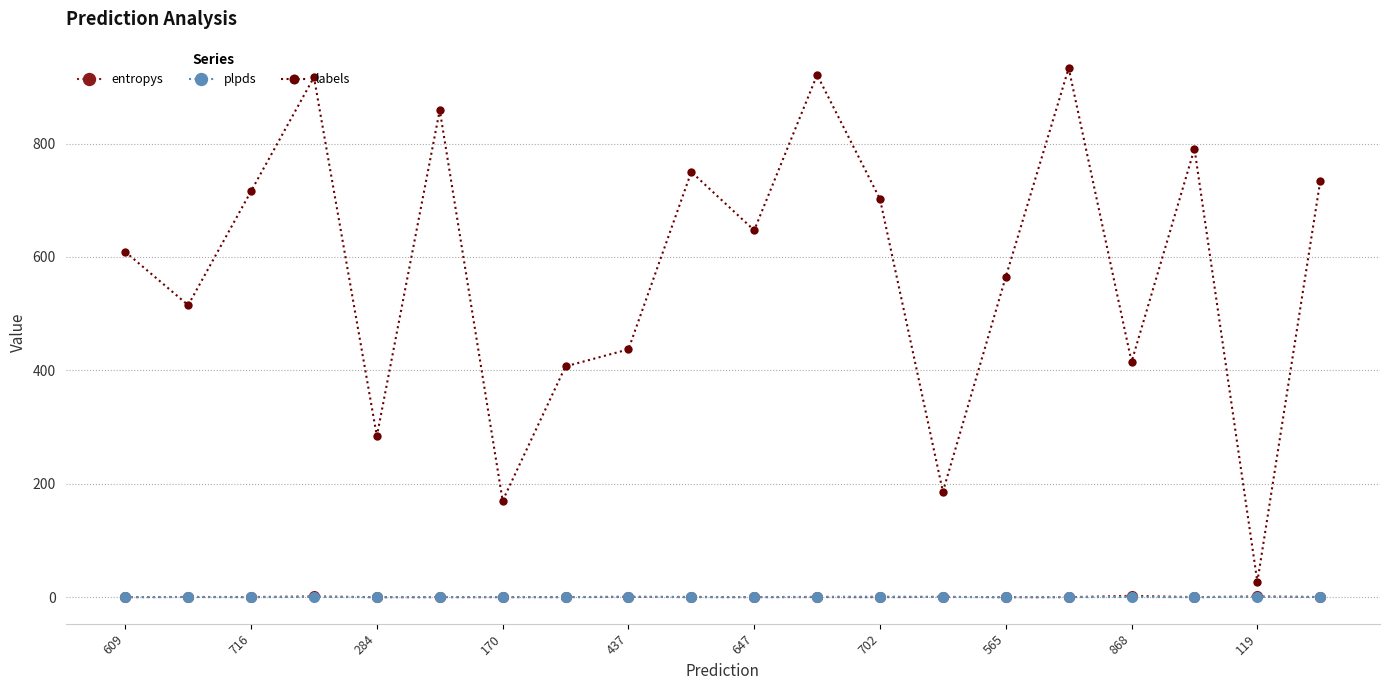

Which series has the largest total across all categories?

labels